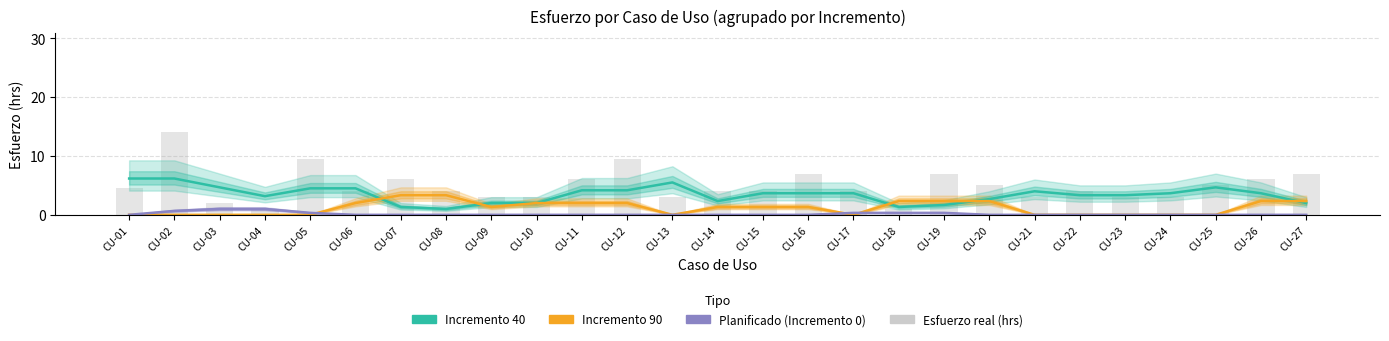

Reading left to right, what are all the values shown in this chart?

Incremento 40: CU-01=6.2	CU-02=6.2	CU-03=4.7	CU-04=3.2	CU-05=4.5	CU-06=4.5	CU-07=1.3	CU-08=1.0	CU-09=2.0	CU-10=2.0	CU-11=4.2	CU-12=4.2	CU-13=5.5	CU-14=2.3	CU-15=3.7	CU-16=3.7	CU-17=3.7	CU-18=1.3	CU-19=1.7	CU-20=2.7	CU-21=4.0	CU-22=3.3	CU-23=3.3	CU-24=3.7	CU-25=4.7	CU-26=3.7	CU-27=2.0
Incremento 90: CU-01=0.0	CU-02=0.0	CU-03=0.0	CU-04=0.0	CU-05=0.0	CU-06=2.0	CU-07=3.3	CU-08=3.3	CU-09=1.3	CU-10=2.0	CU-11=2.0	CU-12=2.0	CU-13=0.0	CU-14=1.3	CU-15=1.3	CU-16=1.3	CU-17=0.0	CU-18=2.3	CU-19=2.3	CU-20=2.3	CU-21=0.0	CU-22=0.0	CU-23=0.0	CU-24=0.0	CU-25=0.0	CU-26=2.3	CU-27=2.3
Planificado (Incremento 0): CU-01=0.0	CU-02=0.7	CU-03=1.0	CU-04=1.0	CU-05=0.3	CU-06=0.0	CU-07=0.0	CU-08=0.0	CU-09=0.0	CU-10=0.0	CU-11=0.0	CU-12=0.0	CU-13=0.0	CU-14=0.0	CU-15=0.0	CU-16=0.0	CU-17=0.3	CU-18=0.3	CU-19=0.3	CU-20=0.0	CU-21=0.0	CU-22=0.0	CU-23=0.0	CU-24=0.0	CU-25=0.0	CU-26=0.0	CU-27=0.0
Esfuerzo real (hrs): CU-01=4.5	CU-02=14.0	CU-03=2.0	CU-04=1.0	CU-05=9.5	CU-06=4.0	CU-07=6.0	CU-08=4.0	CU-09=3.0	CU-10=3.0	CU-11=6.0	CU-12=9.5	CU-13=3.0	CU-14=4.0	CU-15=4.0	CU-16=7.0	CU-17=4.0	CU-18=1.0	CU-19=7.0	CU-20=5.0	CU-21=3.0	CU-22=4.0	CU-23=3.0	CU-24=3.0	CU-25=5.0	CU-26=6.0	CU-27=7.0